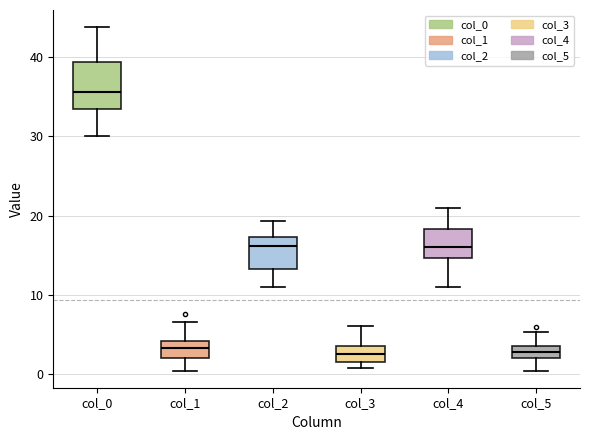

Which box is the tallest, from its lower edge to its upper edge?

col_0